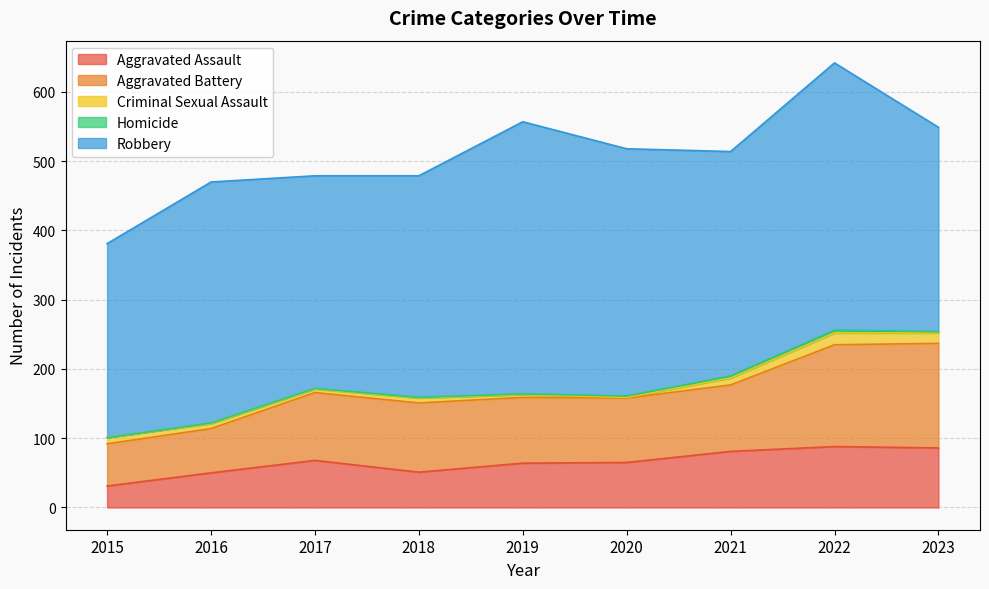

What is the value of the Aggravated Assault point at the 7th from the left?

81